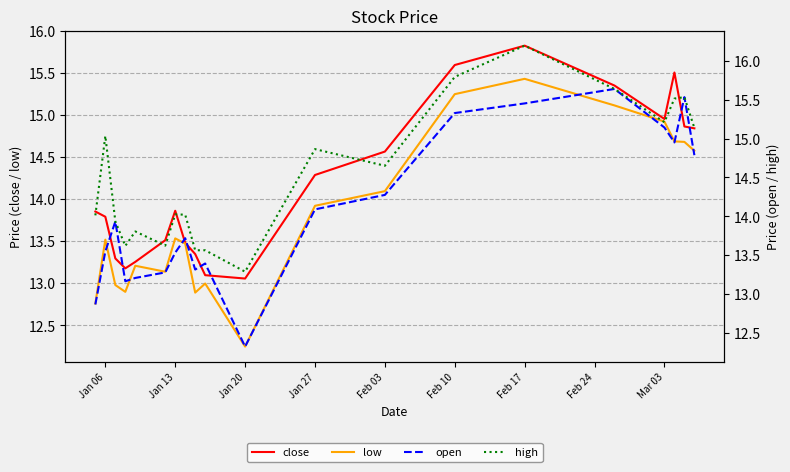

What is the maximum value for open?

15.6